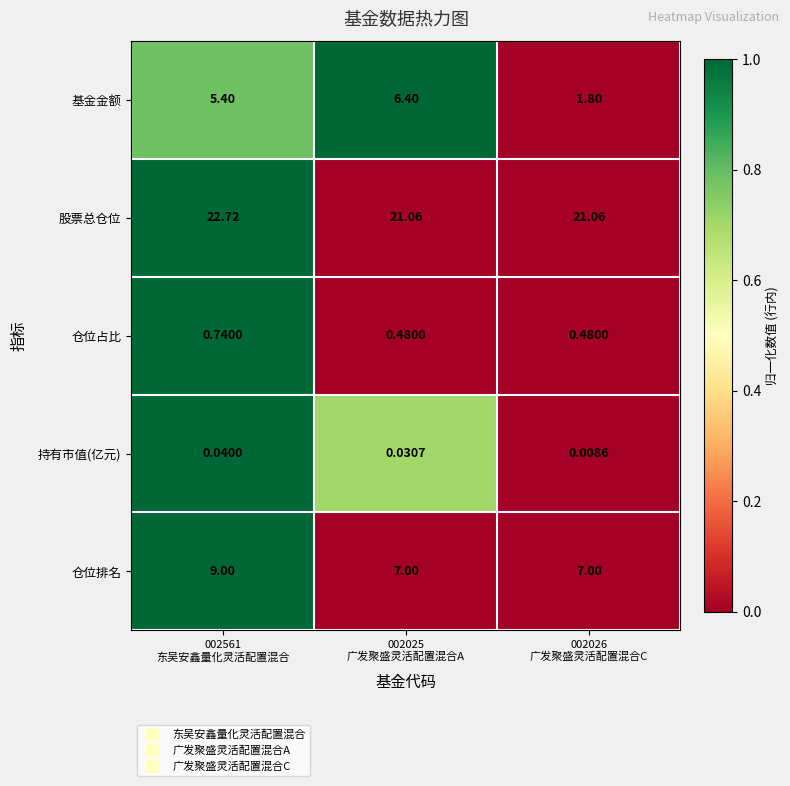

Which series has the largest total across all categories?

股票总仓位